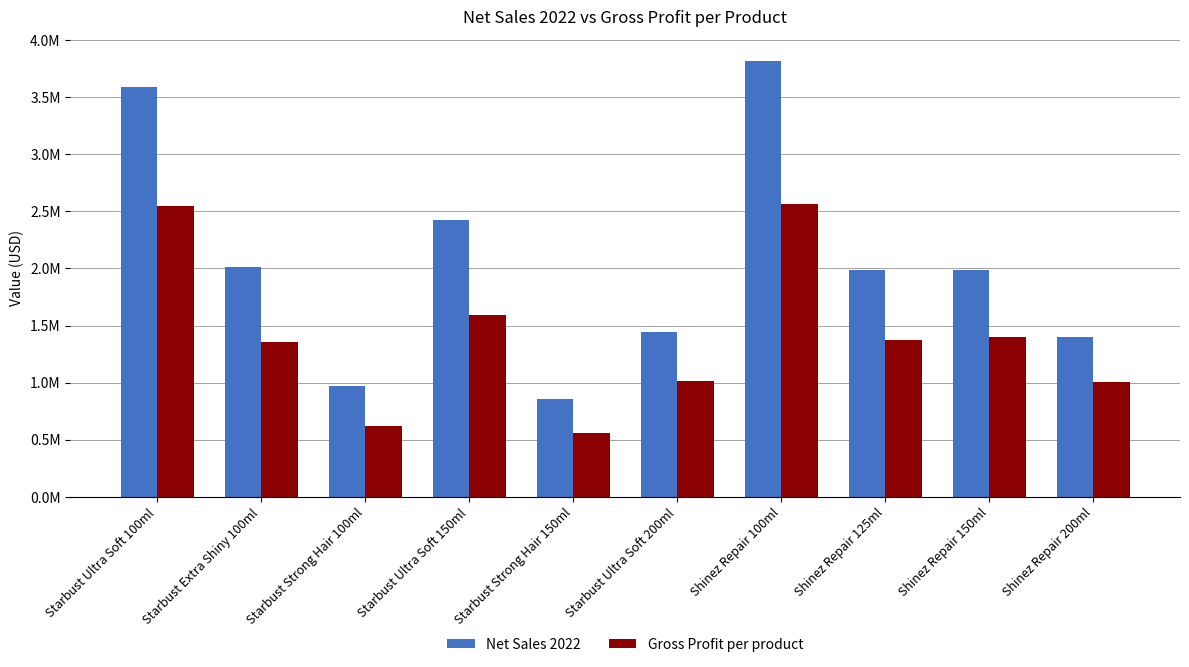

What are all the series names shown in the legend?

Net Sales 2022, Gross Profit per product